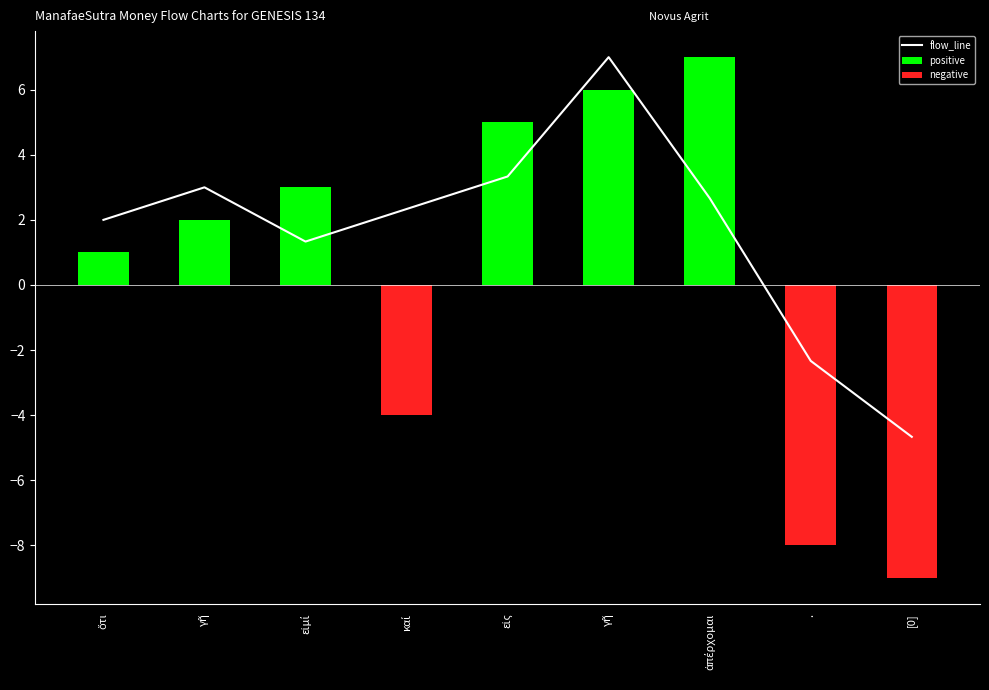

Is the value of flow_line at . greater than the value of negative at γῆ?

No